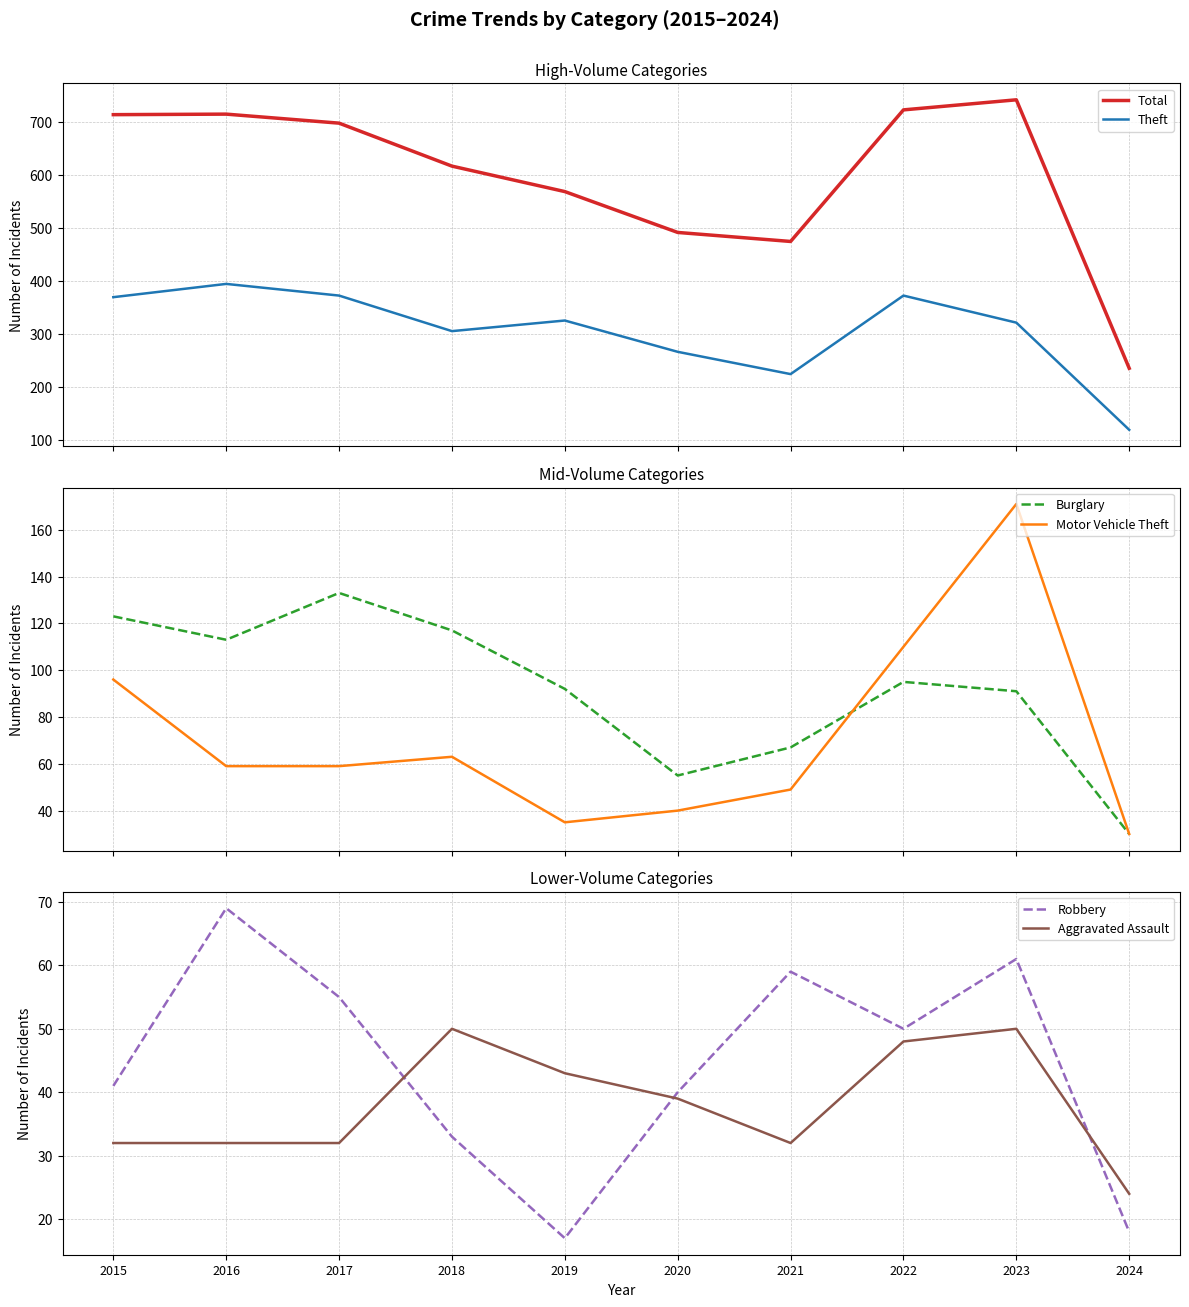

Between 2015 and 2024, which series saw the biggest shift?

Total